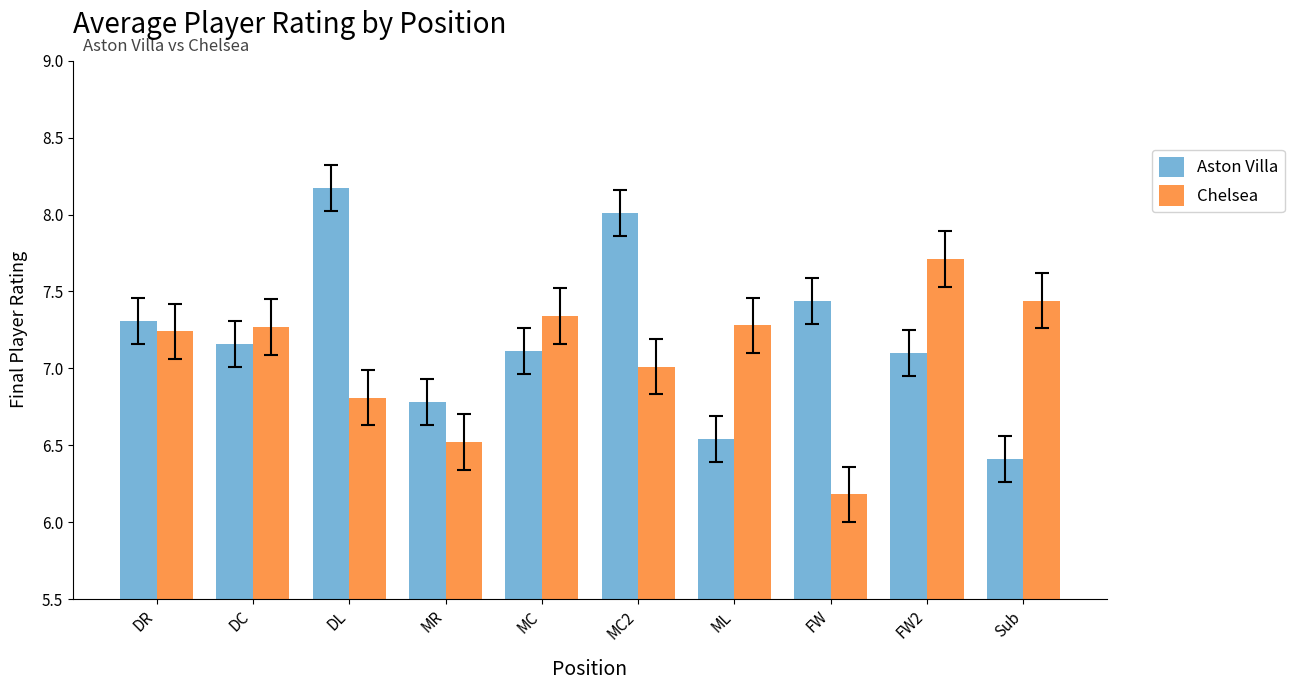

What is the lowest value of the Aston Villa series?

6.4